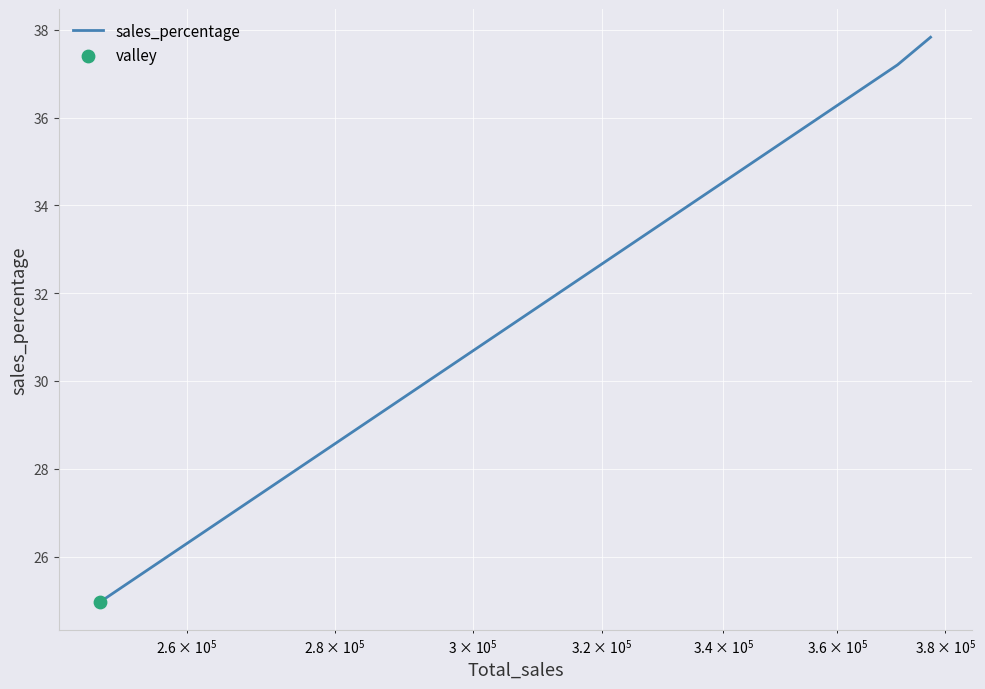

What is the greatest value displayed?

37.8